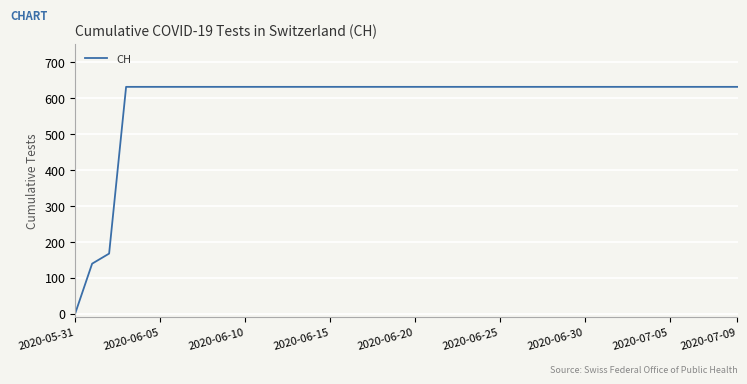

What is the greatest value displayed?

631